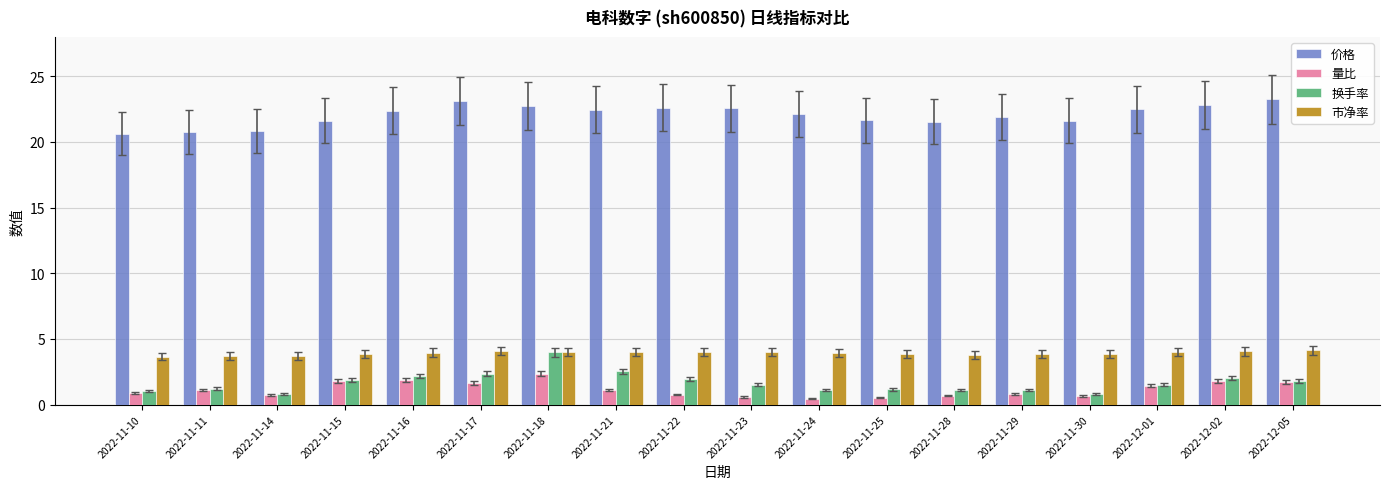

Are the bars horizontal?

No